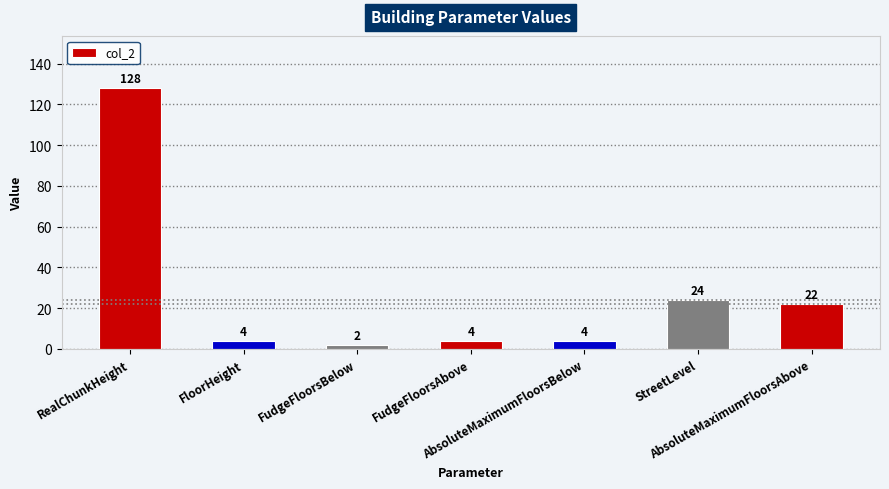

What is the change in value from AbsoluteMaximumFloorsBelow to StreetLevel?

+20